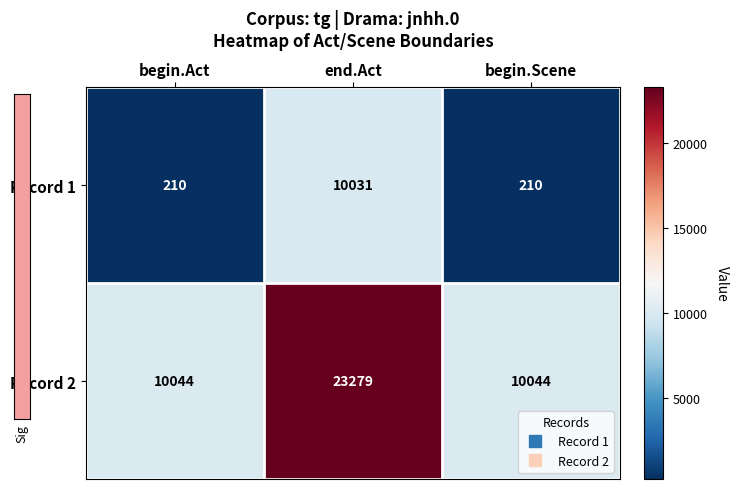

The Record 1 series shows 210 at begin.Act. True or false?

True